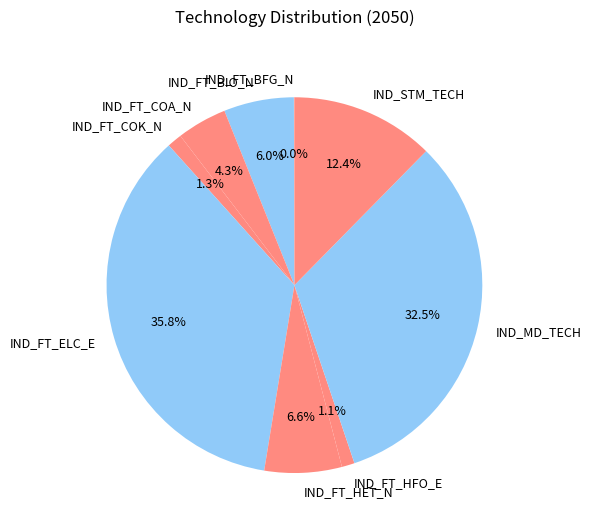

Which has a higher value, IND_FT_HFO_E or IND_MD_TECH?

IND_MD_TECH